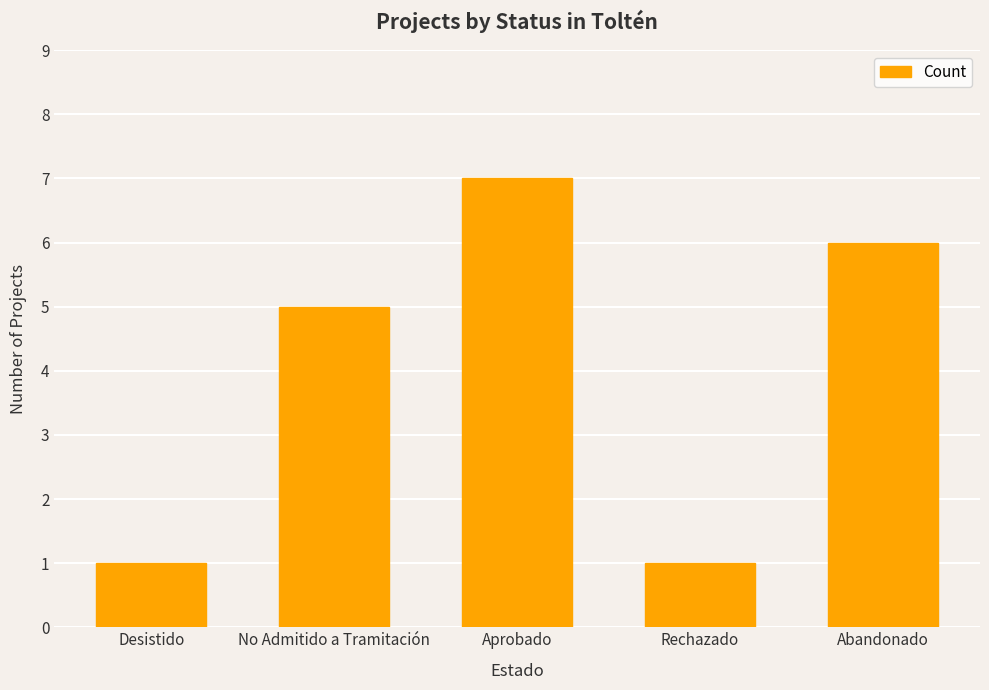

Reading left to right, what are all the values shown in this chart?

Desistido=1	No Admitido a Tramitación=5	Aprobado=7	Rechazado=1	Abandonado=6